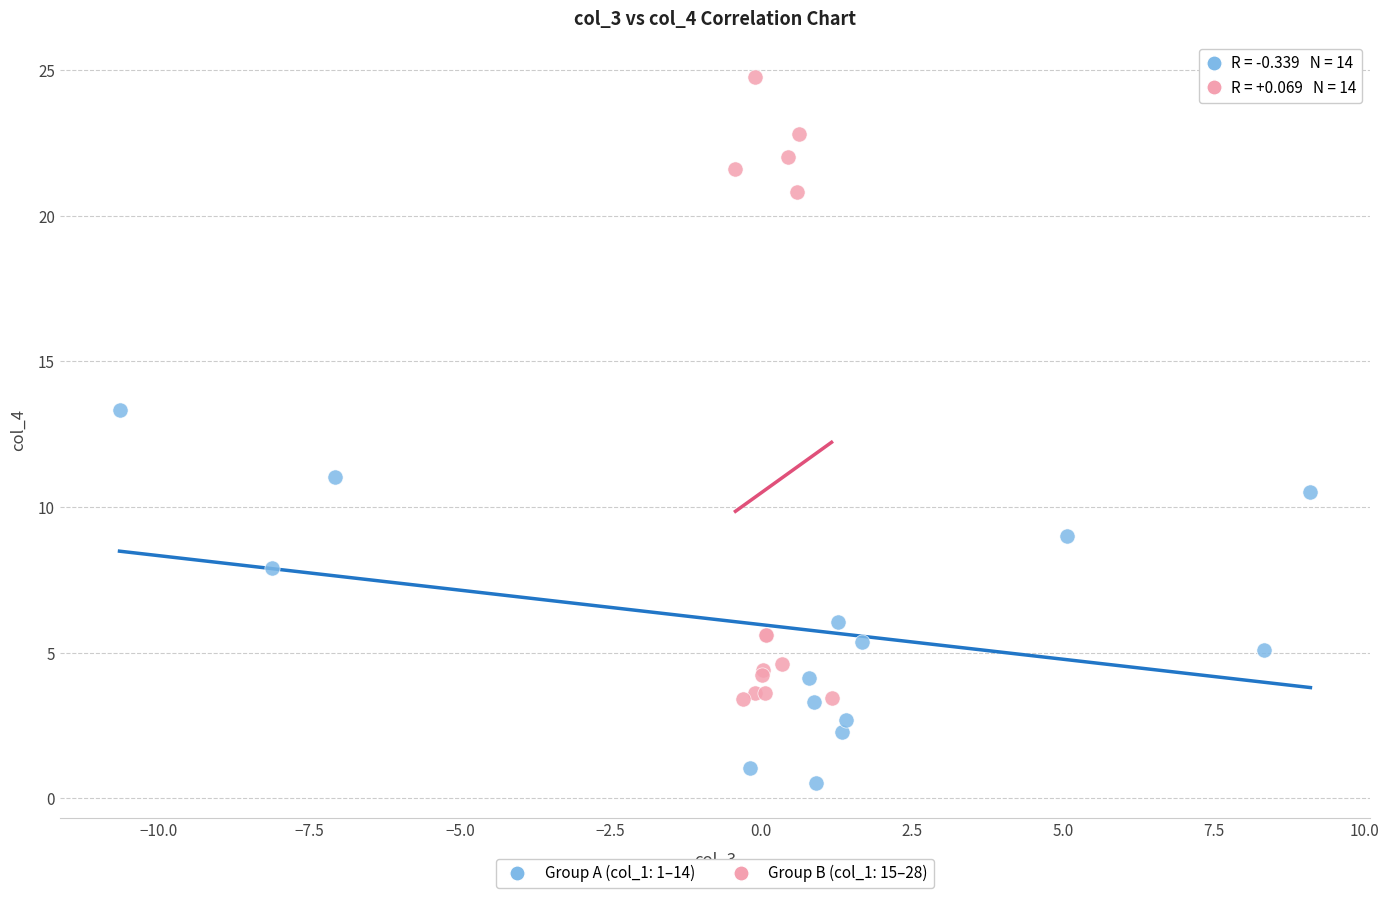

Which series reaches the minimum Y coordinate?

Group A (col_1: 1–14)